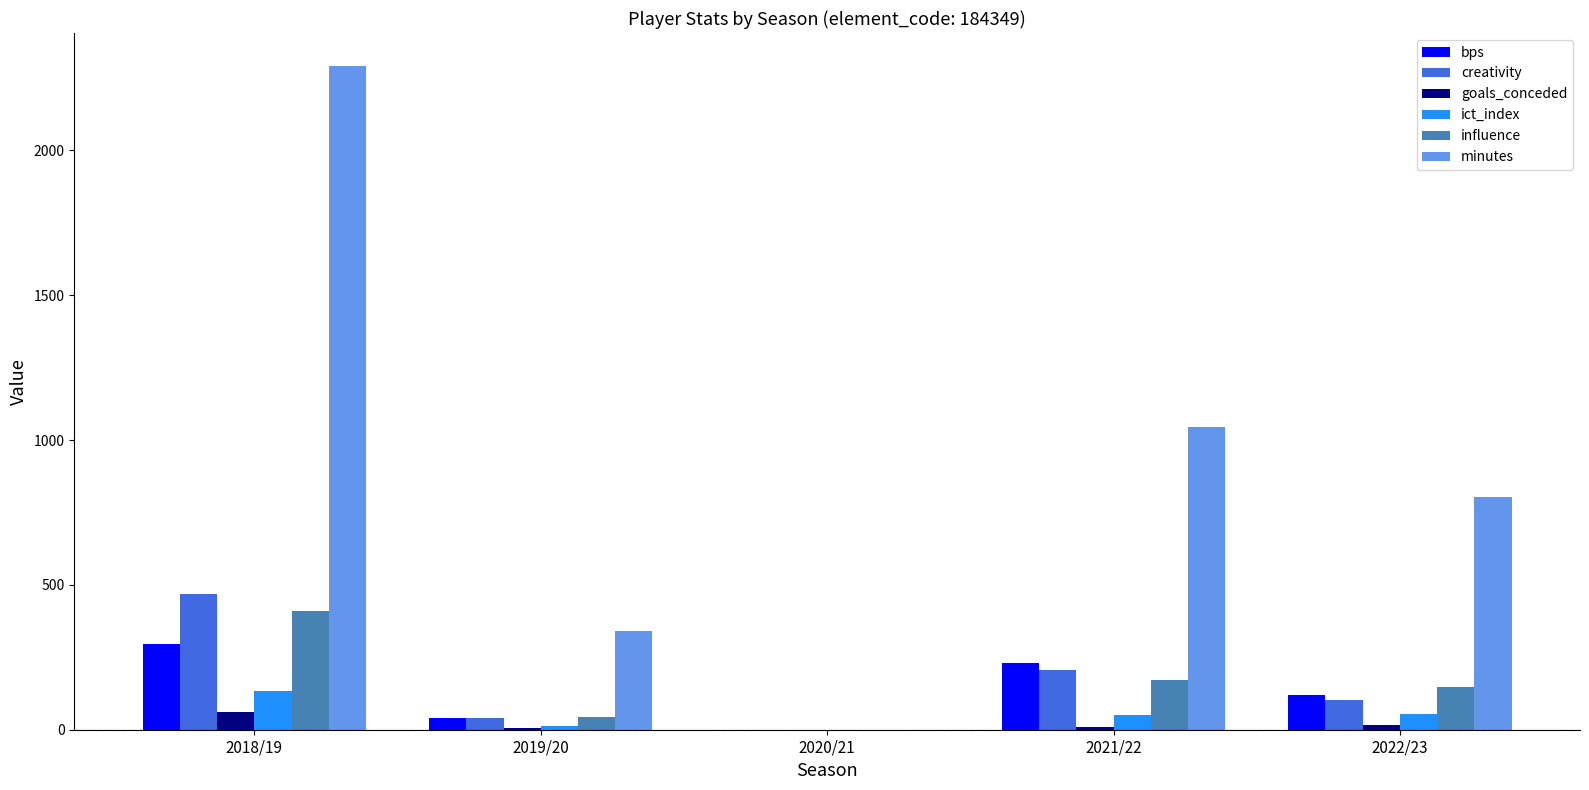

Is the value of goals_conceded at 2021/22 greater than the value of influence at 2018/19?

No